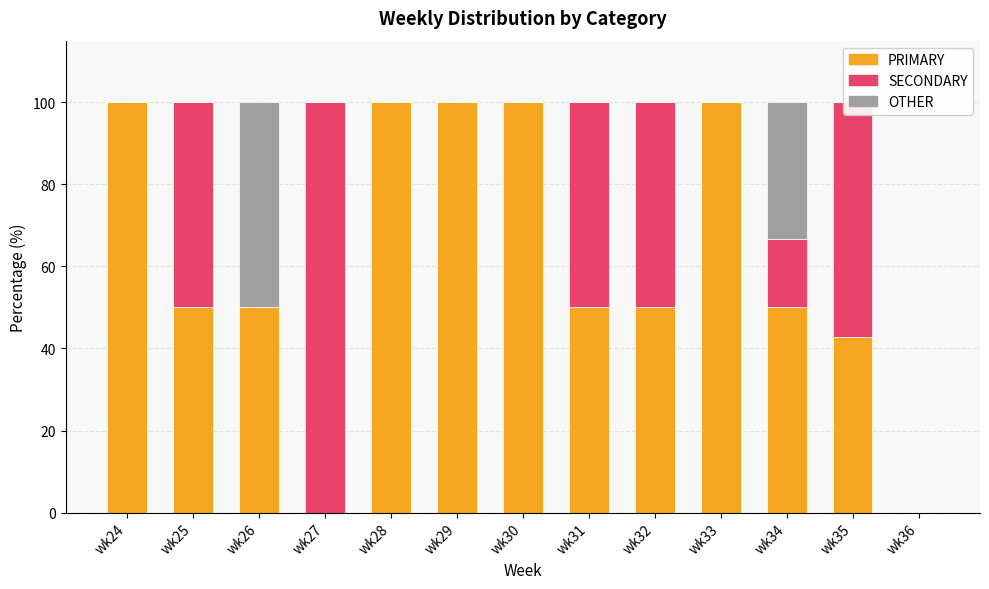

Rank the series at wk25 from highest to lowest value.

PRIMARY, SECONDARY, OTHER